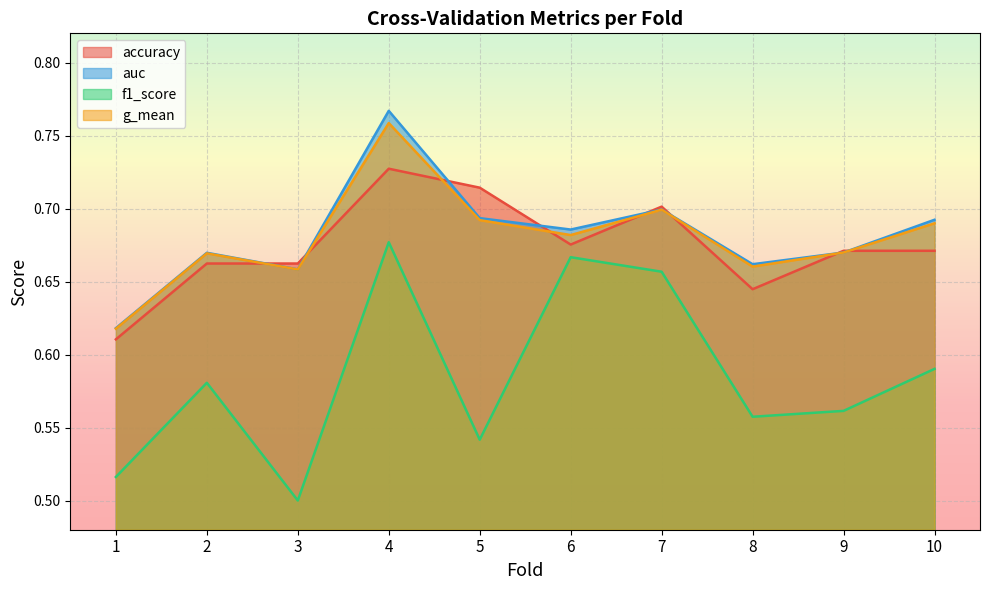

Reading right to left, list all the values displayed in this chart.

accuracy: 10=0.7	9=0.7	8=0.6	7=0.7	6=0.7	5=0.7	4=0.7	3=0.7	2=0.7	1=0.6
auc: 10=0.7	9=0.7	8=0.7	7=0.7	6=0.7	5=0.7	4=0.8	3=0.7	2=0.7	1=0.6
f1_score: 10=0.6	9=0.6	8=0.6	7=0.7	6=0.7	5=0.5	4=0.7	3=0.5	2=0.6	1=0.5
g_mean: 10=0.7	9=0.7	8=0.7	7=0.7	6=0.7	5=0.7	4=0.8	3=0.7	2=0.7	1=0.6